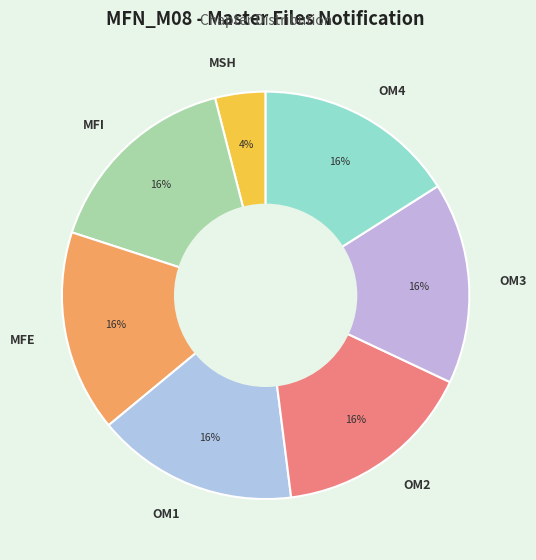

Do MFE and OM2 together represent more than half of the pie?

No